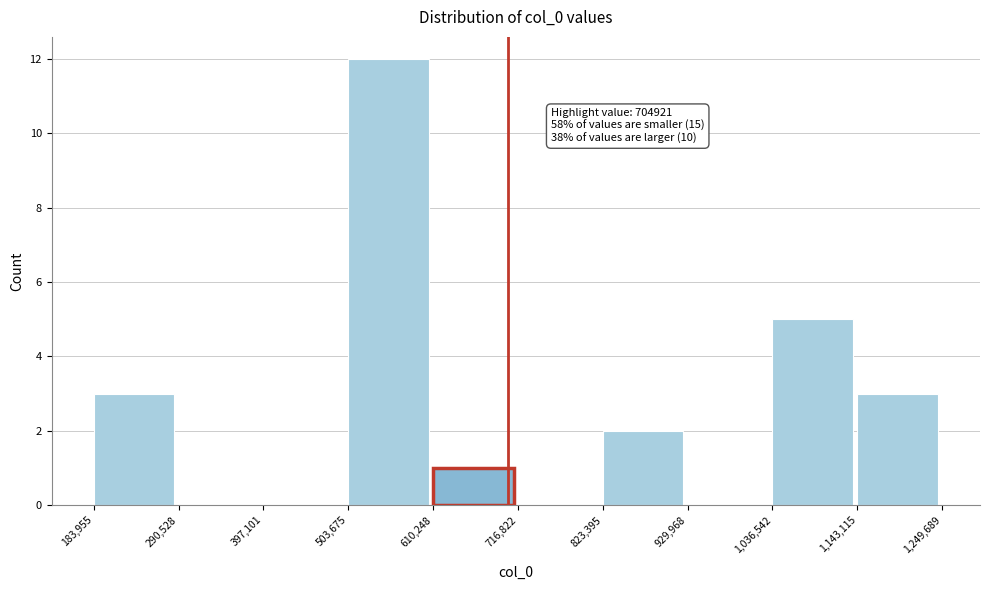

Which range on the x-axis has the tallest bar?

503,675 to 610,248